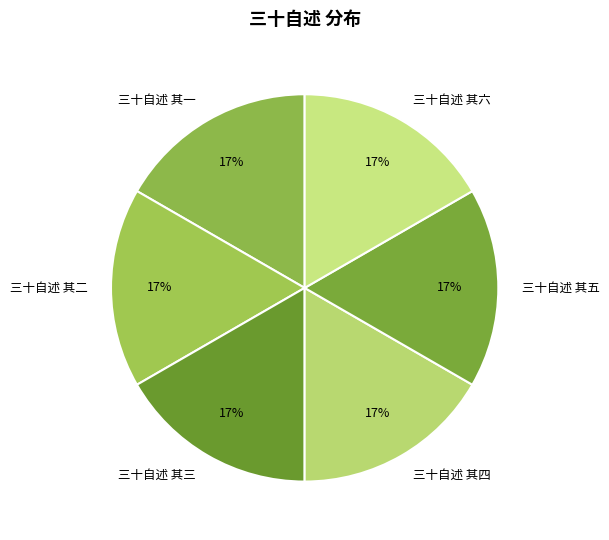

Does any single category account for the majority?

No